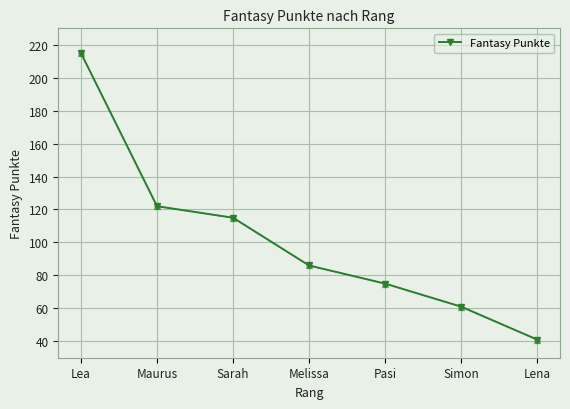

What is the difference between the maximum and minimum values?

174